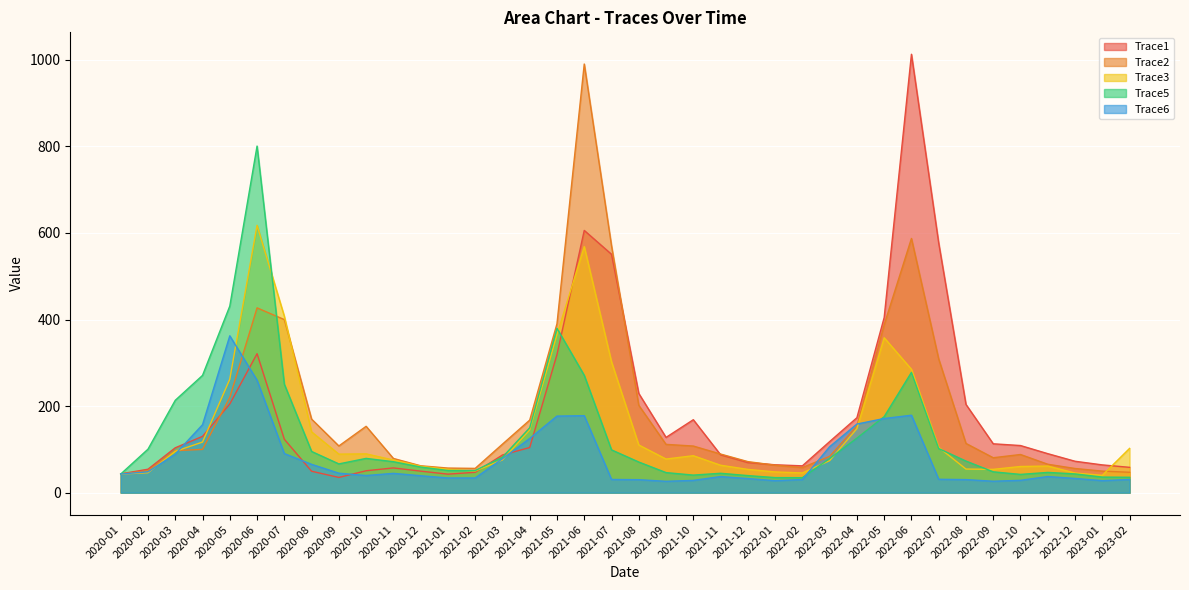

What is the average value of the Trace1 series?

178.5